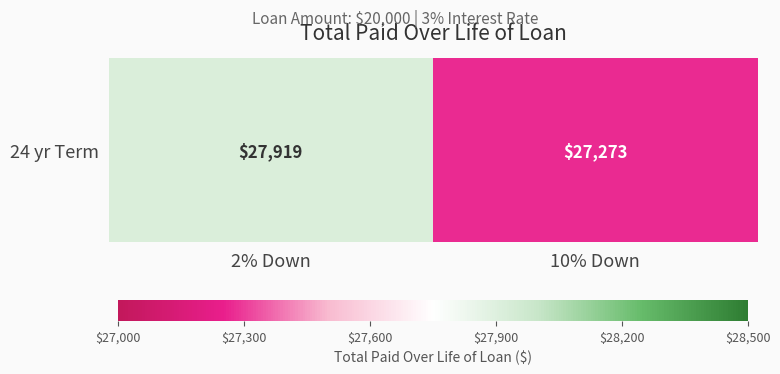

How many values exceed 27918?

1